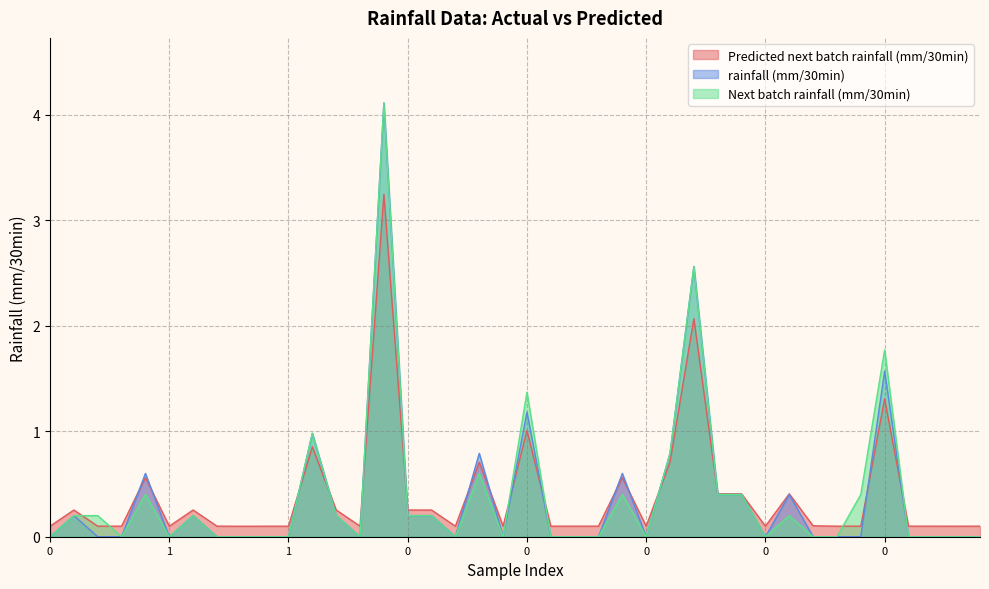

At which category does Predicted next batch rainfall (mm/30min) reach its first local peak?

1